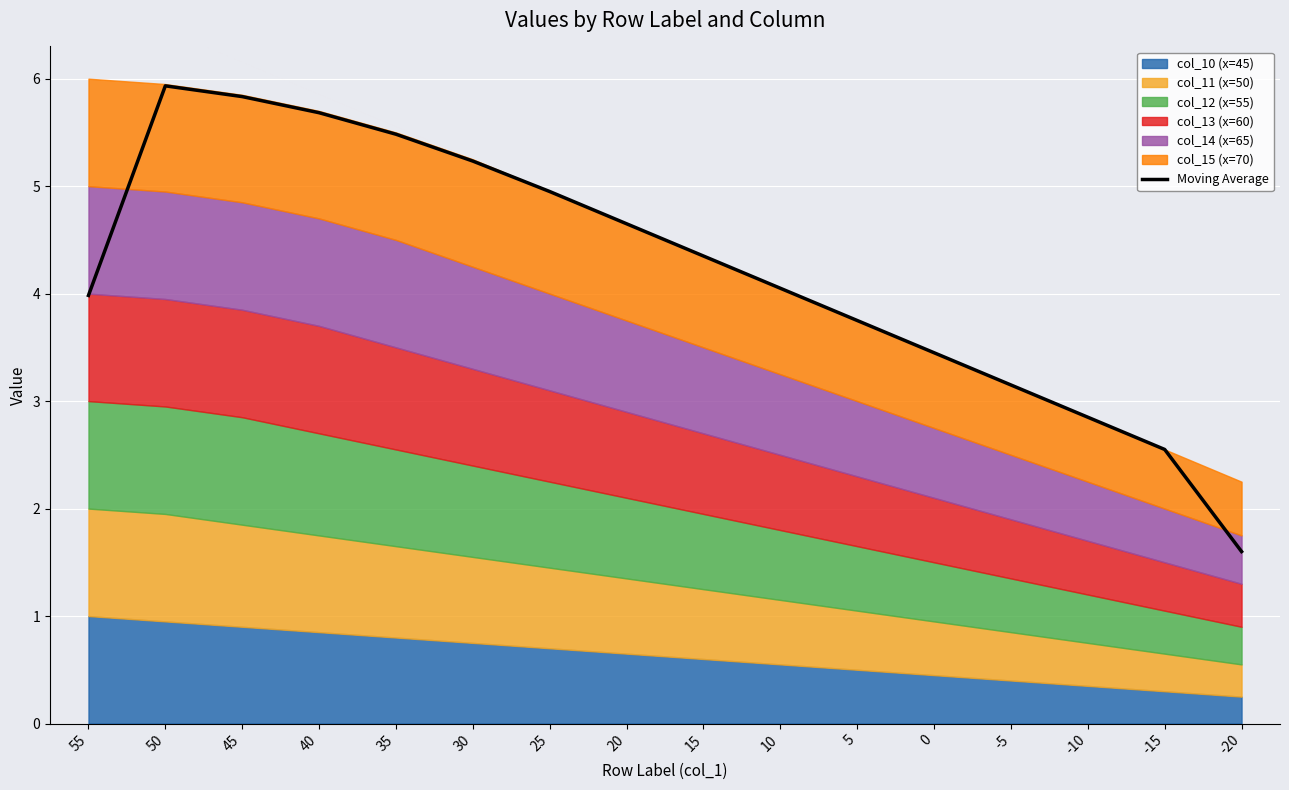

The chart shows a value of 5.8 at 45. True or false?

True